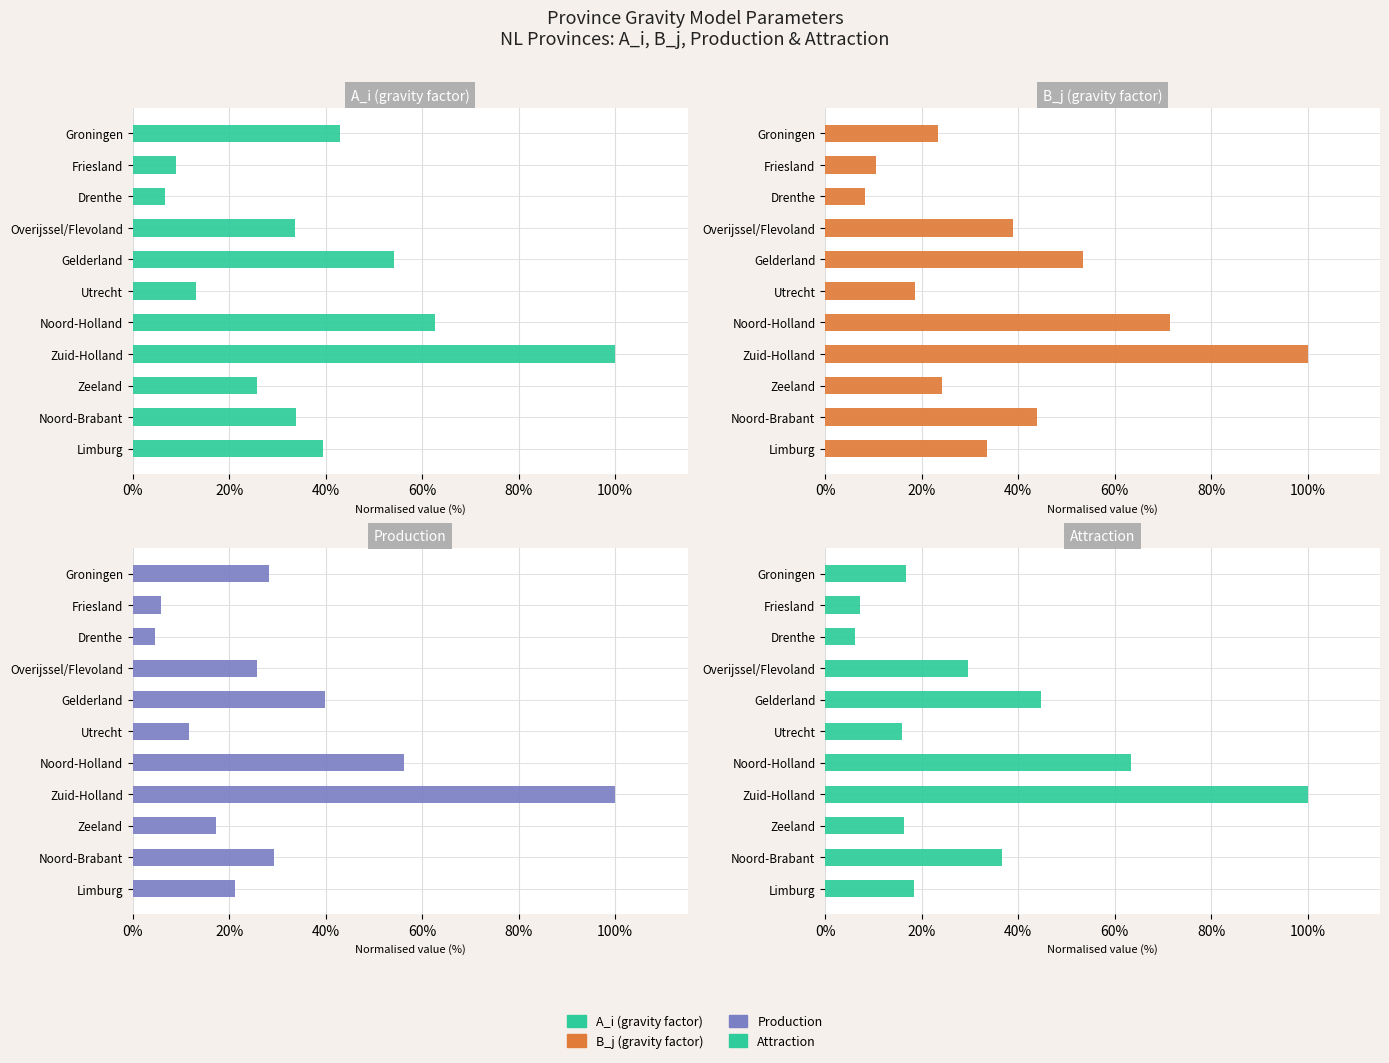

Reading left to right, what are all the values shown in this chart?

A_i (gravity factor): 42.9	8.9	6.7	33.6	54.1	13.1	62.7	100.0	25.8	33.9	39.5
B_j (gravity factor): 23.3	10.5	8.3	38.9	53.4	18.7	71.5	100.0	24.1	44.0	33.5
Production: 28.2	5.9	4.6	25.8	39.9	11.7	56.2	100.0	17.2	29.2	21.2
Attraction: 16.7	7.2	6.2	29.6	44.6	15.9	63.3	100.0	16.4	36.7	18.4